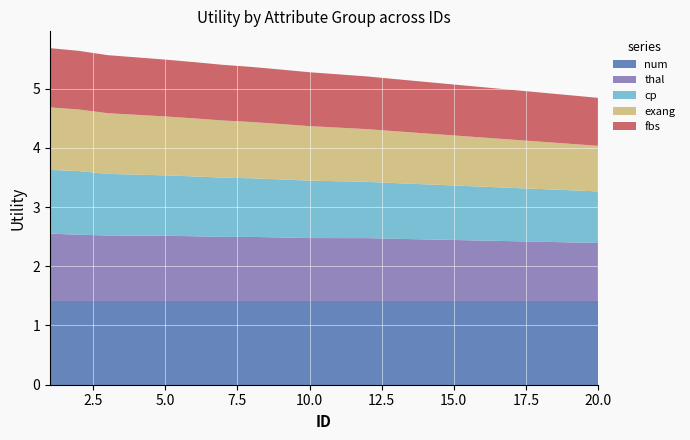

Reading right to left, what are all the values shown in this chart?

num: 1.4	1.4	1.4	1.4	1.4	1.4	1.4	1.4	1.4	1.4	1.4	1.4	1.4	1.4	1.4	1.4	1.4	1.4	1.4	1.4
thal: 1.0	1.0	1.0	1.0	1.0	1.0	1.0	1.1	1.1	1.1	1.1	1.1	1.1	1.1	1.1	1.1	1.1	1.1	1.1	1.1
cp: 0.9	0.9	0.9	0.9	0.9	0.9	0.9	0.9	0.9	1.0	1.0	1.0	1.0	1.0	1.0	1.0	1.0	1.0	1.1	1.1
exang: 0.8	0.8	0.8	0.8	0.8	0.8	0.9	0.9	0.9	0.9	0.9	0.9	0.9	1.0	1.0	1.0	1.0	1.0	1.0	1.1
fbs: 0.8	0.8	0.8	0.8	0.8	0.9	0.9	0.9	0.9	0.9	0.9	0.9	0.9	0.9	0.9	1.0	1.0	1.0	1.0	1.0